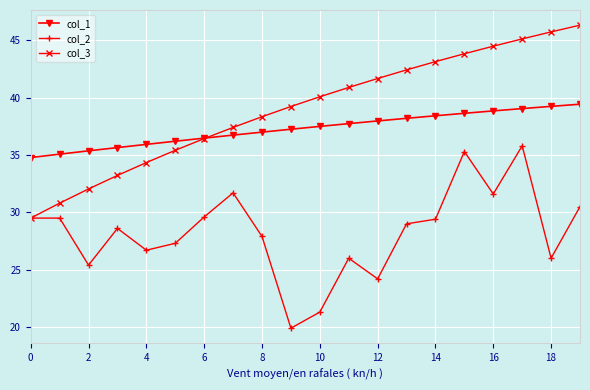

List the series in order of their overall mean, highest first.

col_3, col_1, col_2